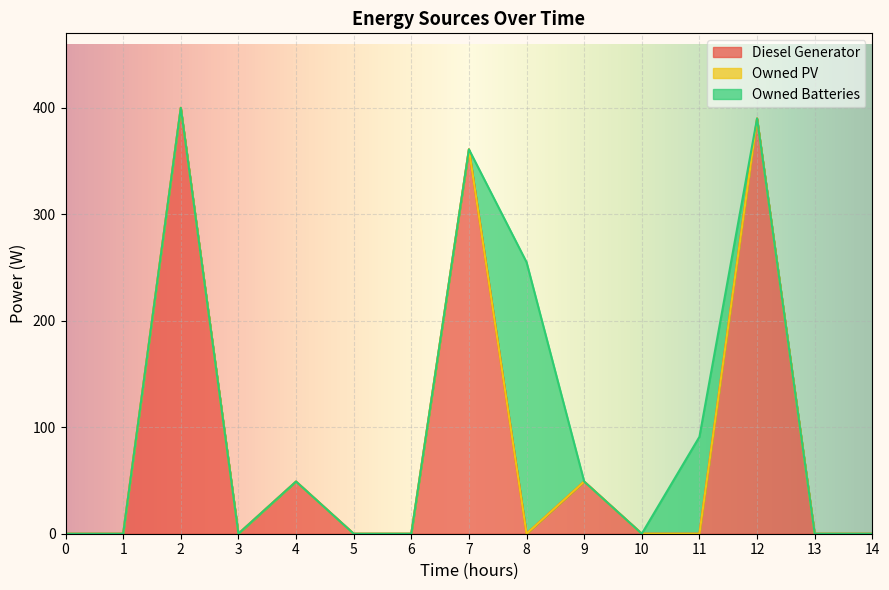

What is the total value across all series at 4?

49.0